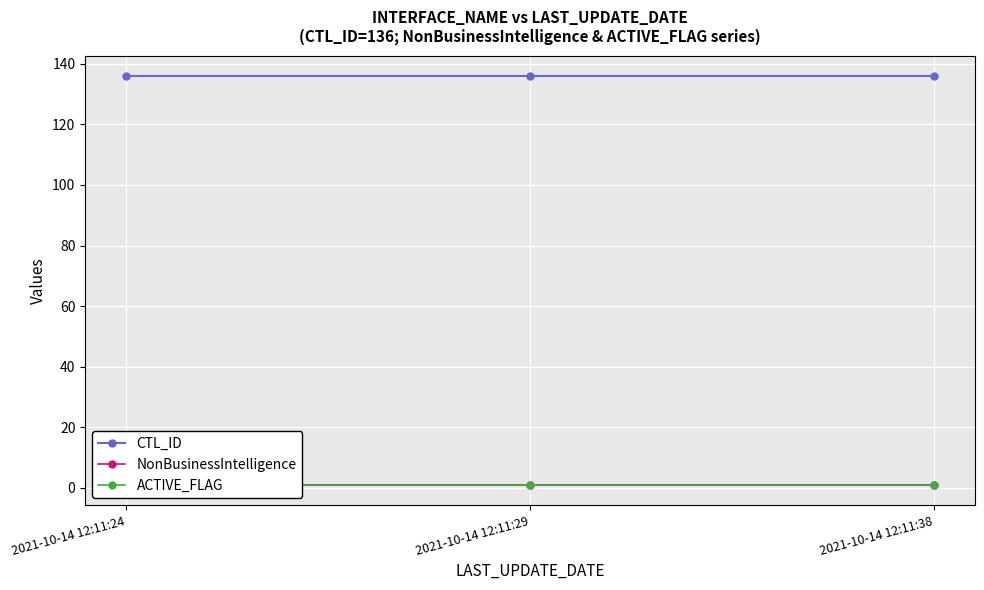

List the series in order of their peak value, highest first.

CTL_ID, NonBusinessIntelligence, ACTIVE_FLAG